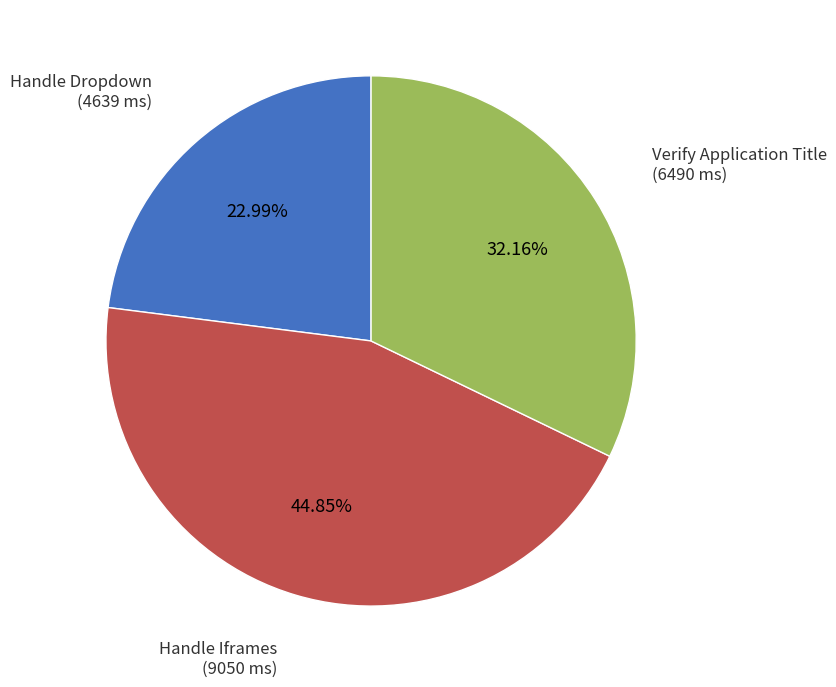

Does any single category account for the majority?

No